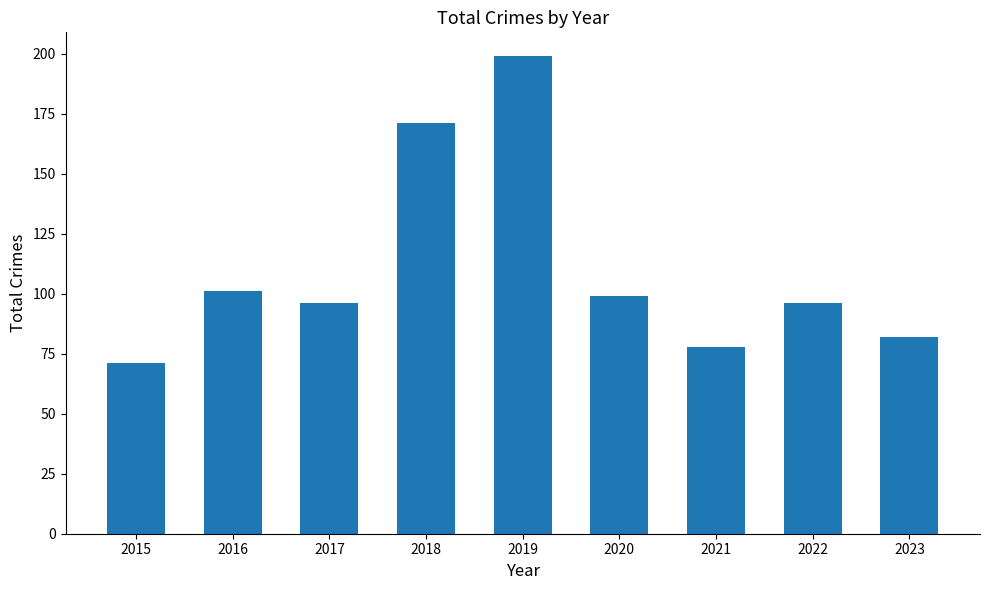

What is the difference between the second highest and second lowest values?

93